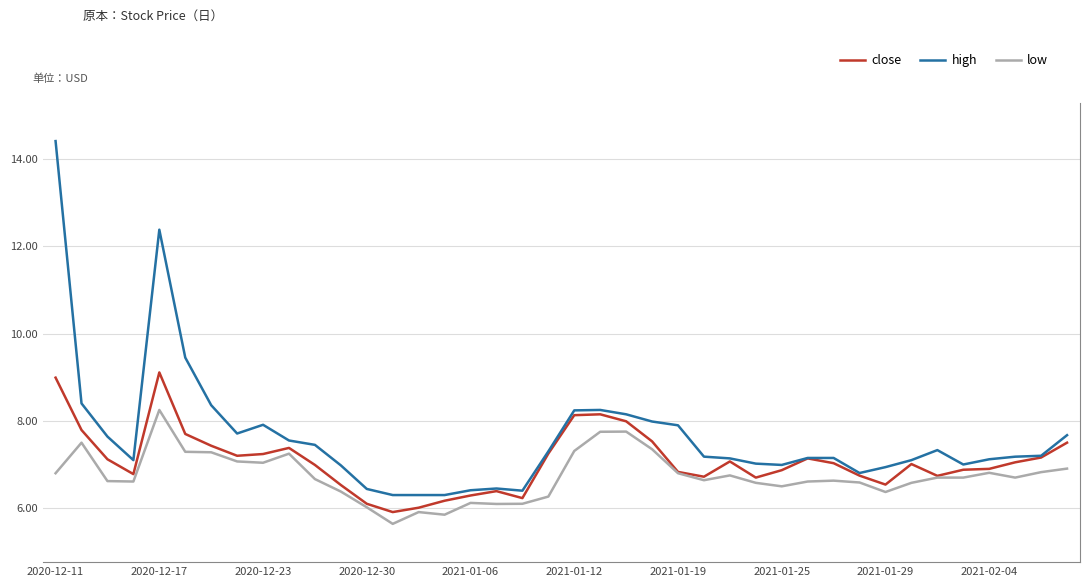

Which series has the largest total across all categories?

high